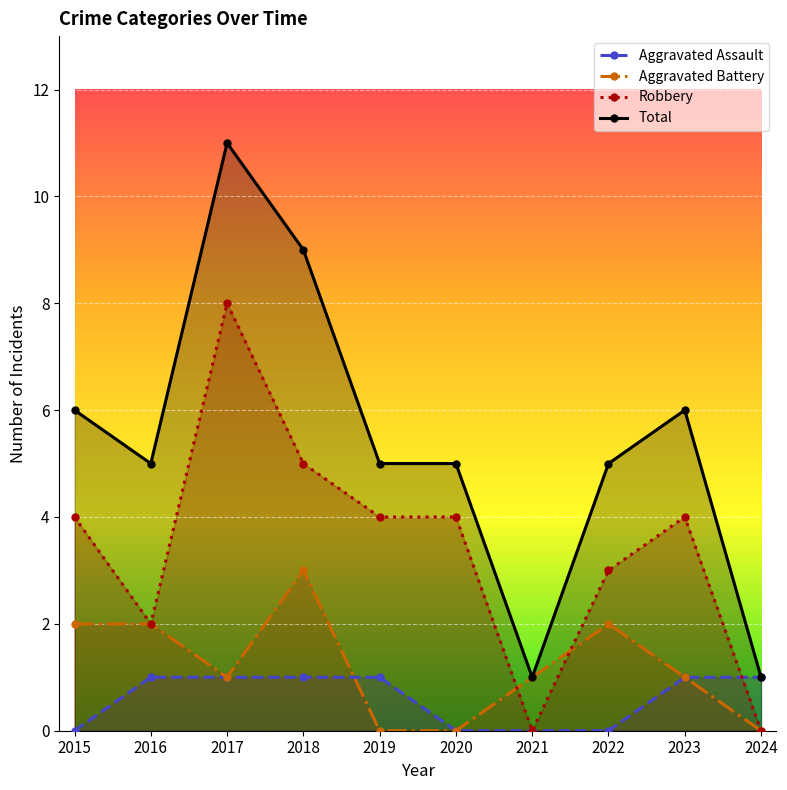

What is the spread (max minus min) of values at 2023?

5